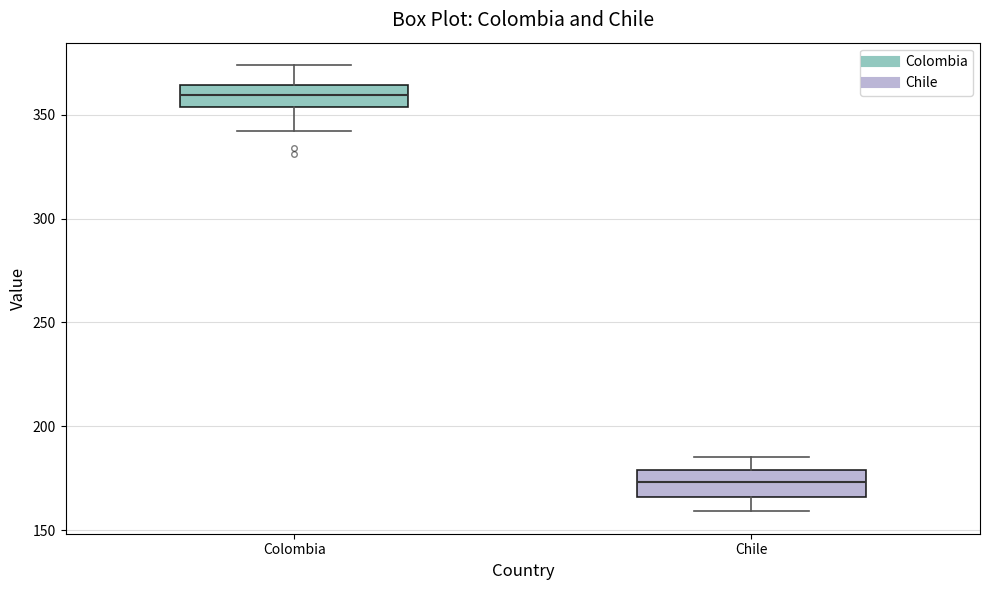

Which box has the highest median line?

Colombia